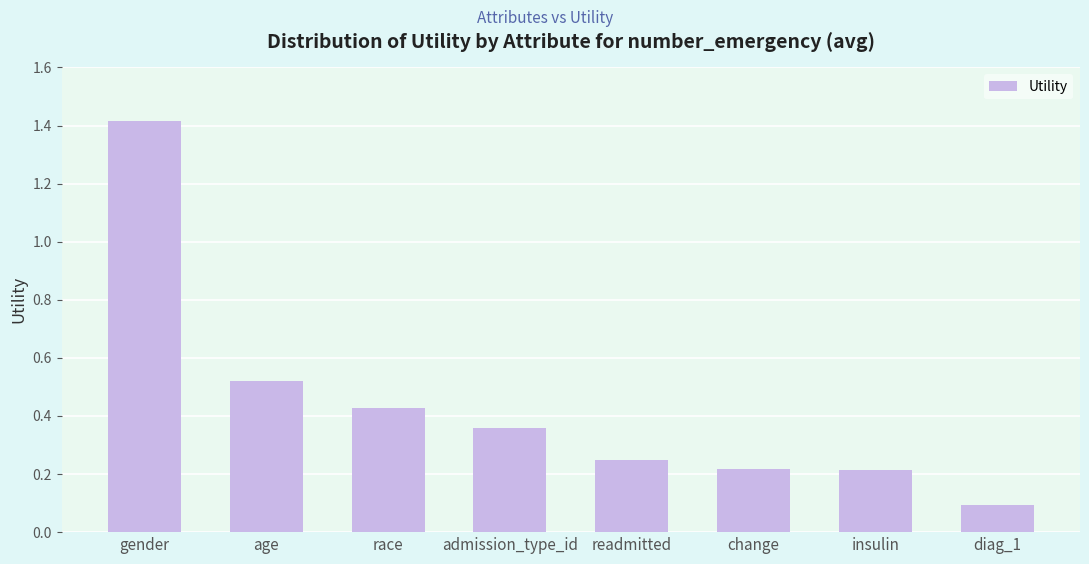

How many categories are shown in the chart?

8